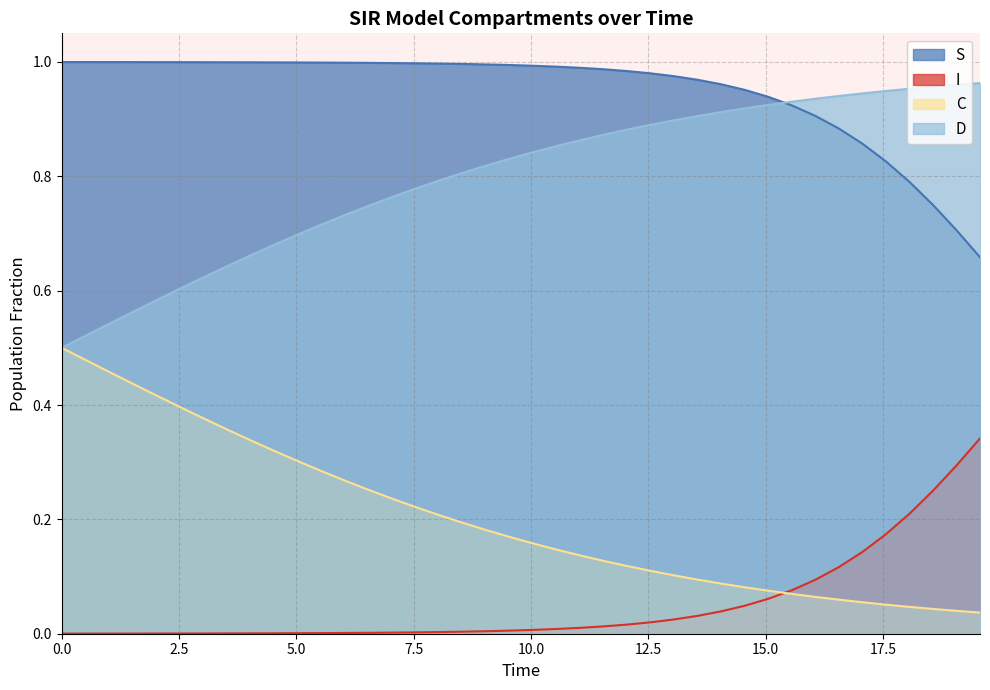

How many lines are shown in the chart?

4